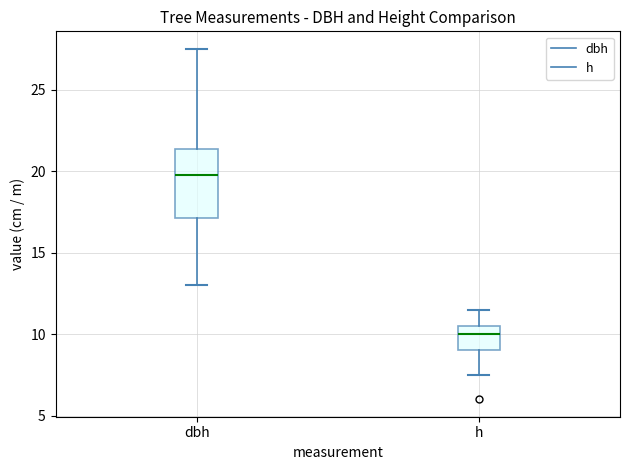

Reading left to right, read every box against the y-axis: the position of its median line, the range the box covers, and the ends of its whiskers. The values are not printed on the chart, so give them approximately, as read against the axis.

dbh: median 20.0, box 17.0 to 21.5, whiskers 13.0 to 27.5
h: median 10.0, box 9.0 to 10.5, whiskers 7.5 to 11.5